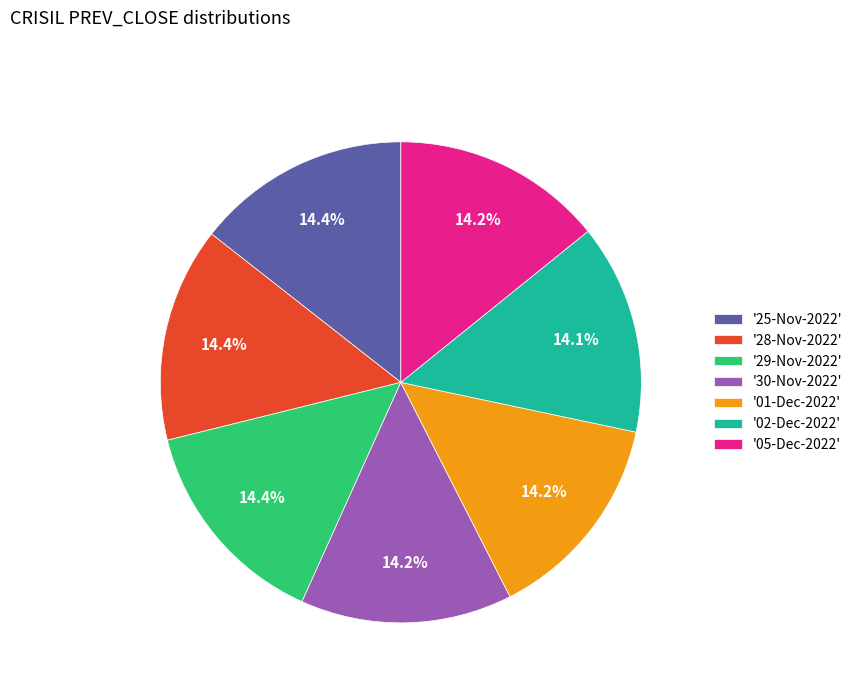

To the nearest percent, what is the average slice percentage?

14%